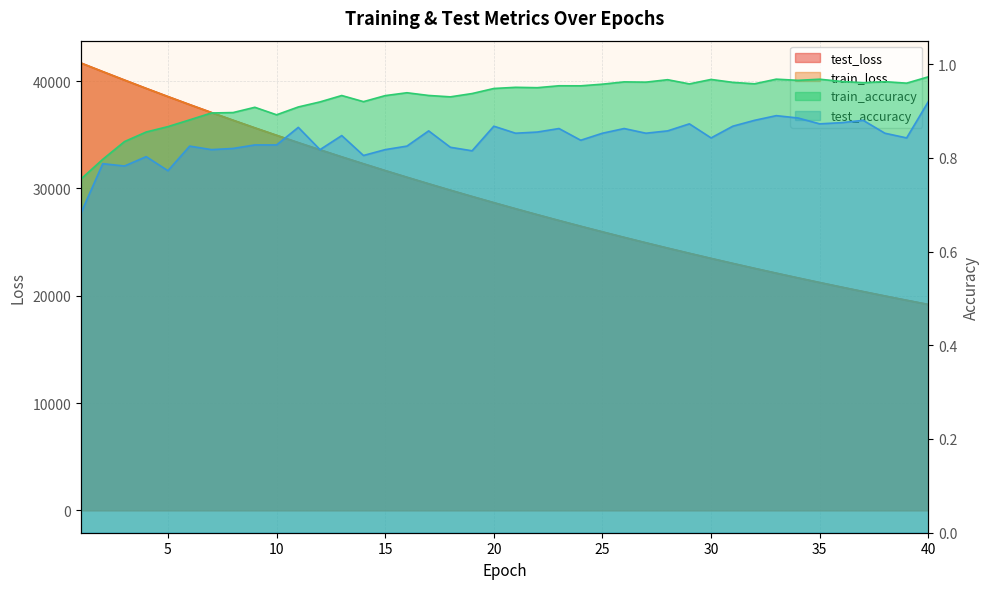

What is the value of the test_accuracy point at the 35th from the left?

0.9